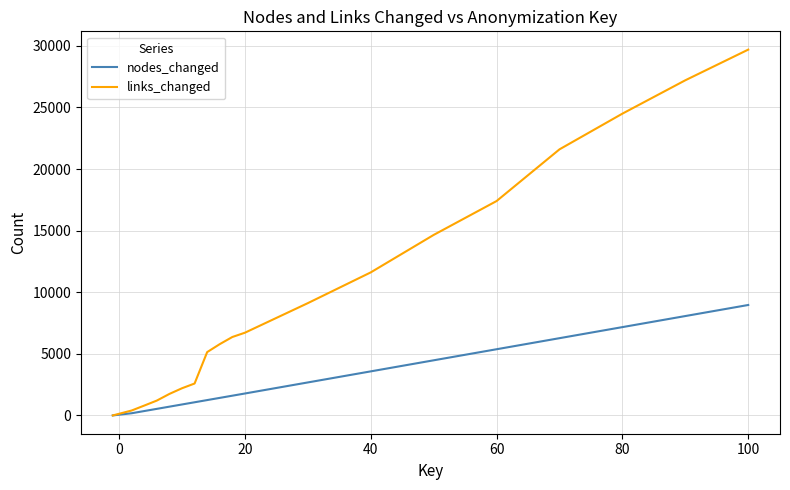

Which series has the largest total across all categories?

links_changed